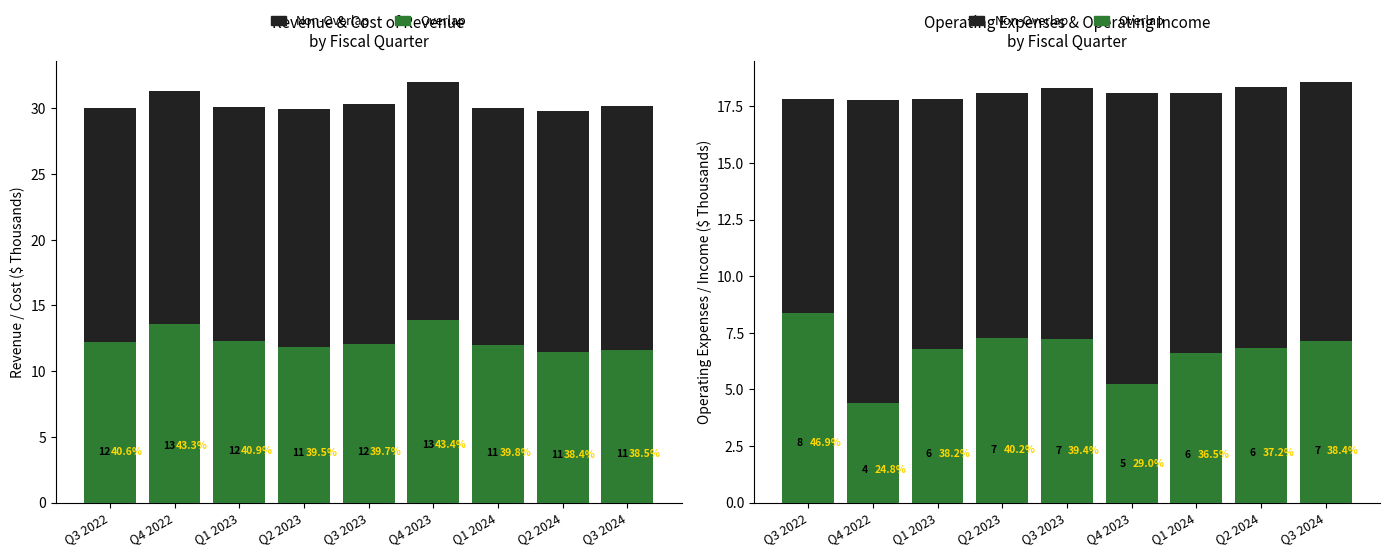

What is the sum of the Overlap values at Q2 2023 and Q3 2023?

14.5